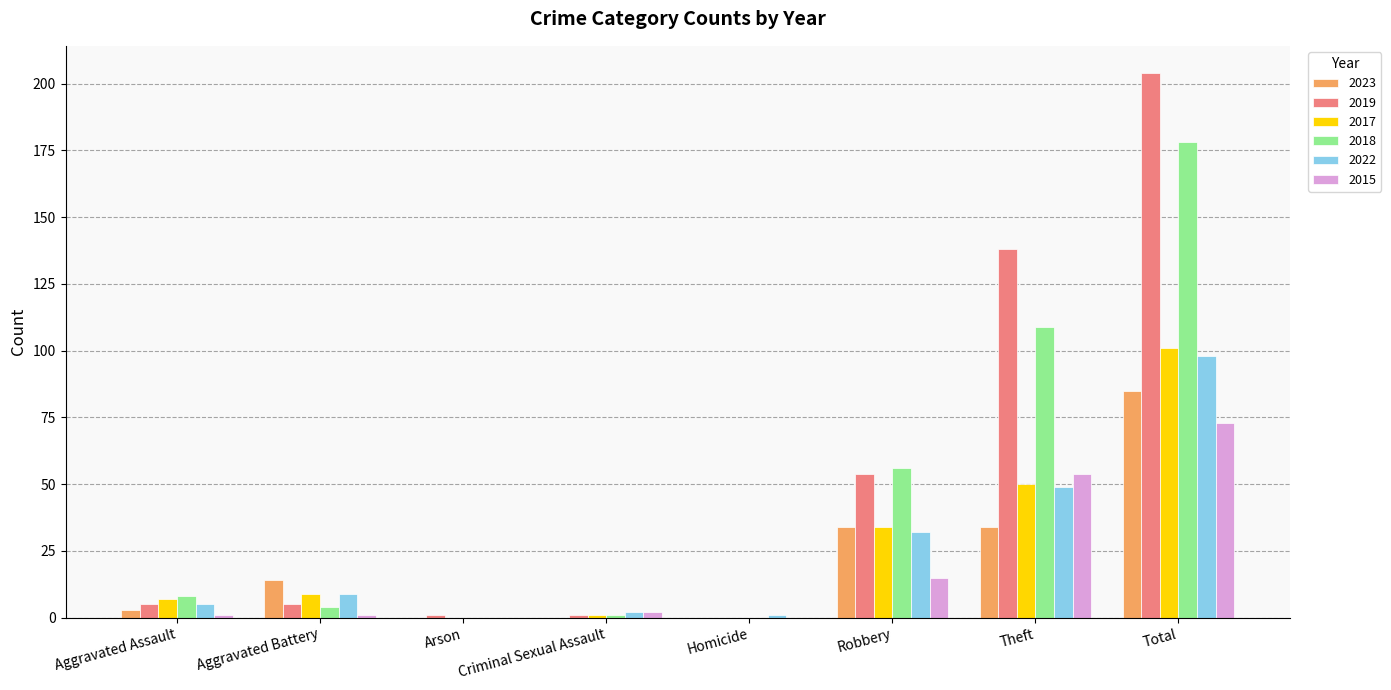

Which series changed the most between Aggravated Battery and Theft?

2019